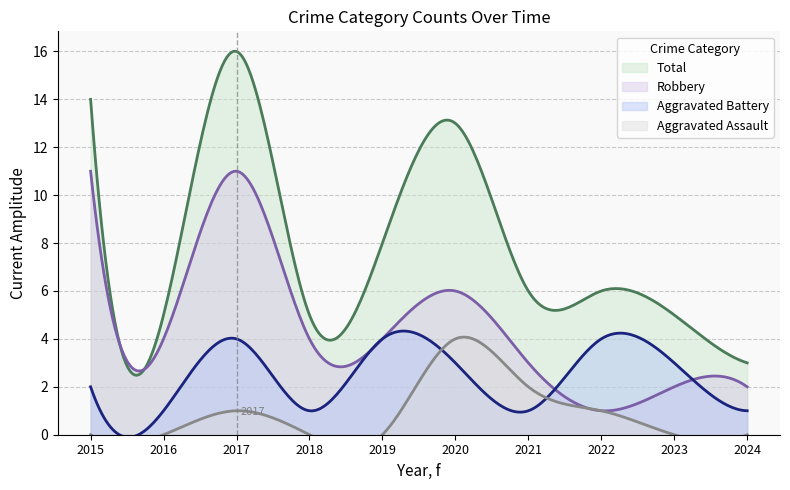

True or false: Aggravated Battery and Total cross at least once.

False